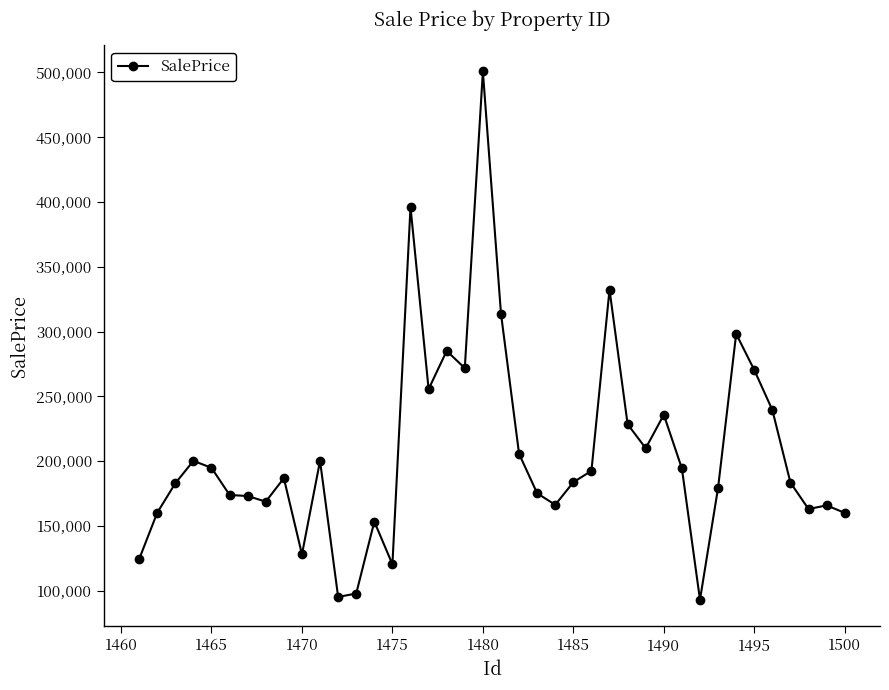

What is the difference between the maximum and second lowest values?

405697.6